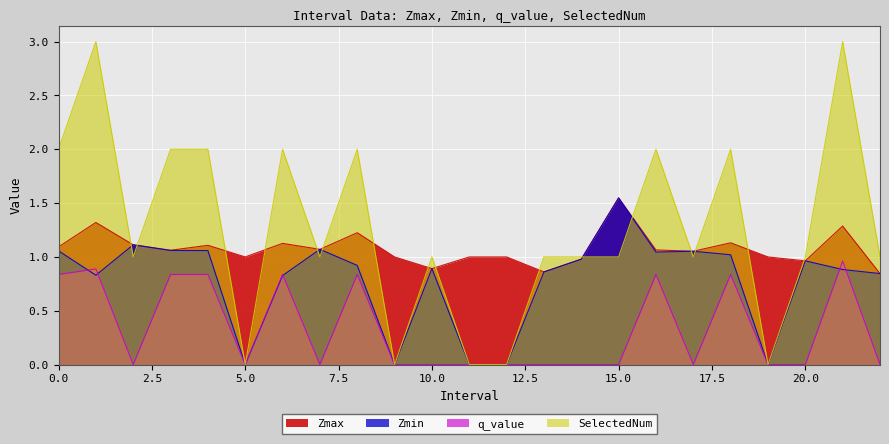

The Zmin series shows -0.5 at 11.0. True or false?

False